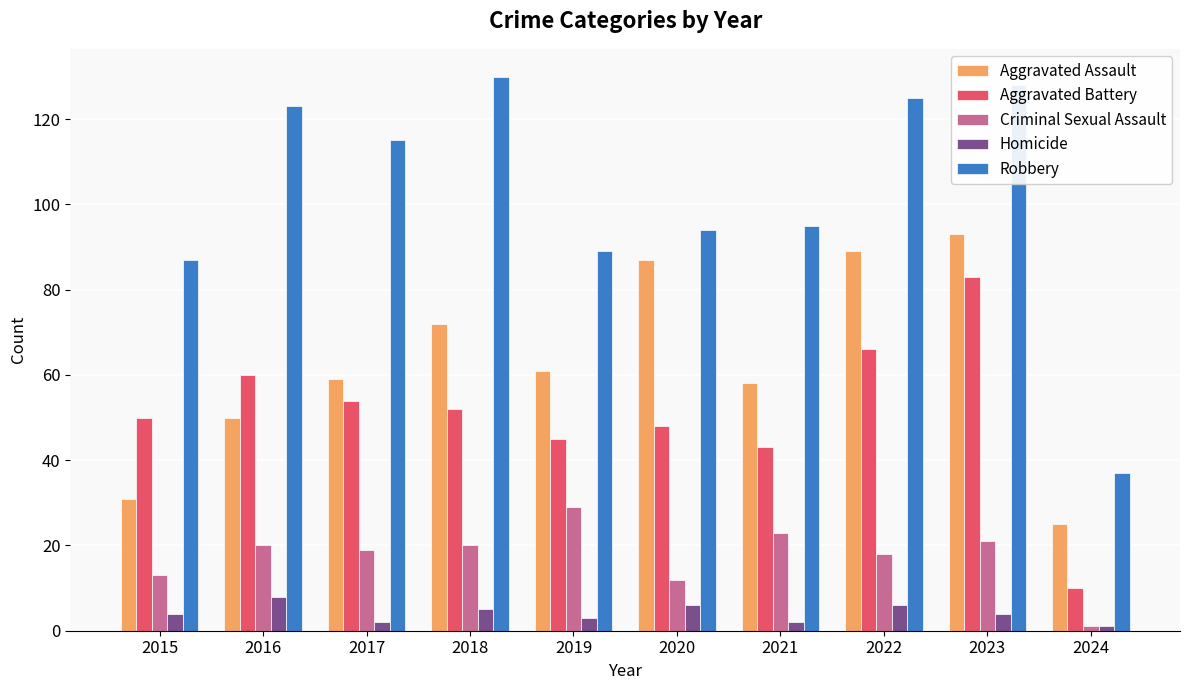

The value of Aggravated Assault at 2019 is 27. True or false?

False